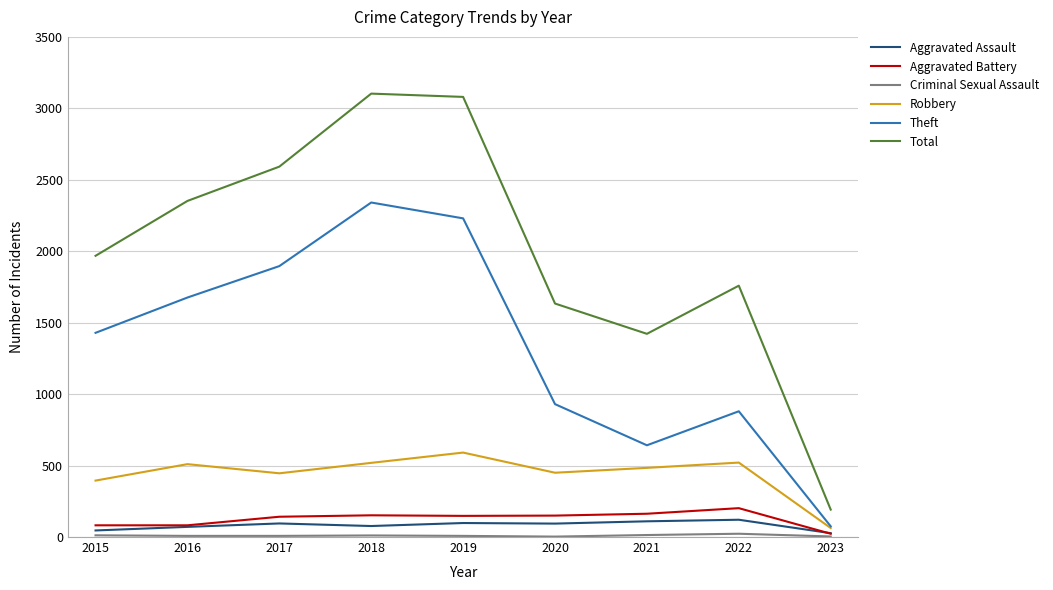

True or false: Total and Aggravated Assault cross at least once.

False